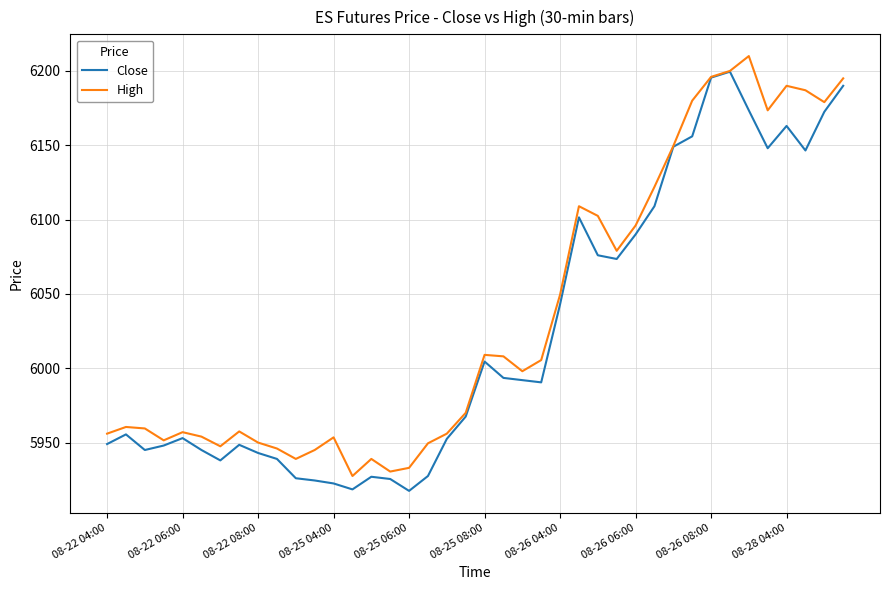

What is the lowest value of the High series?

5927.5